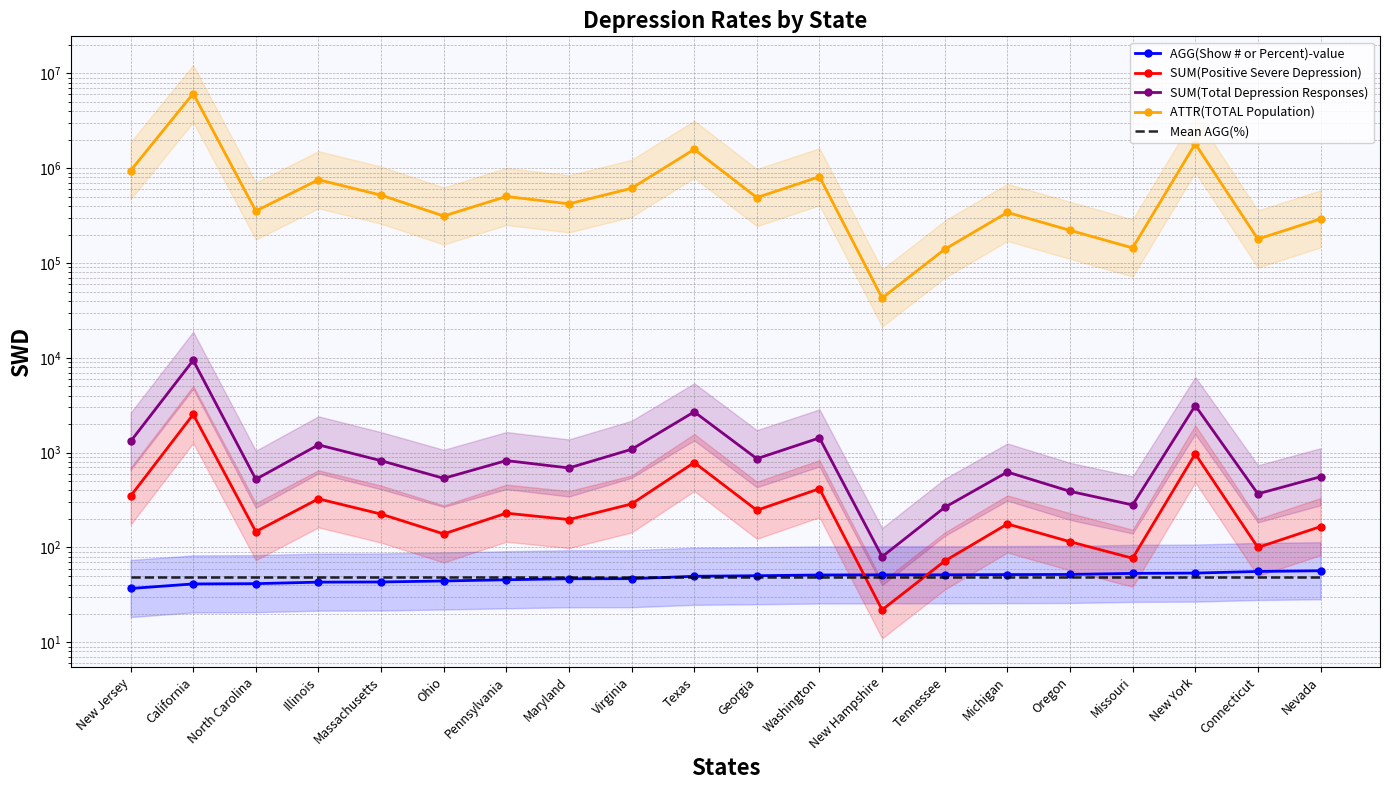

What is the lowest value of the Mean AGG(%) series?

48.4